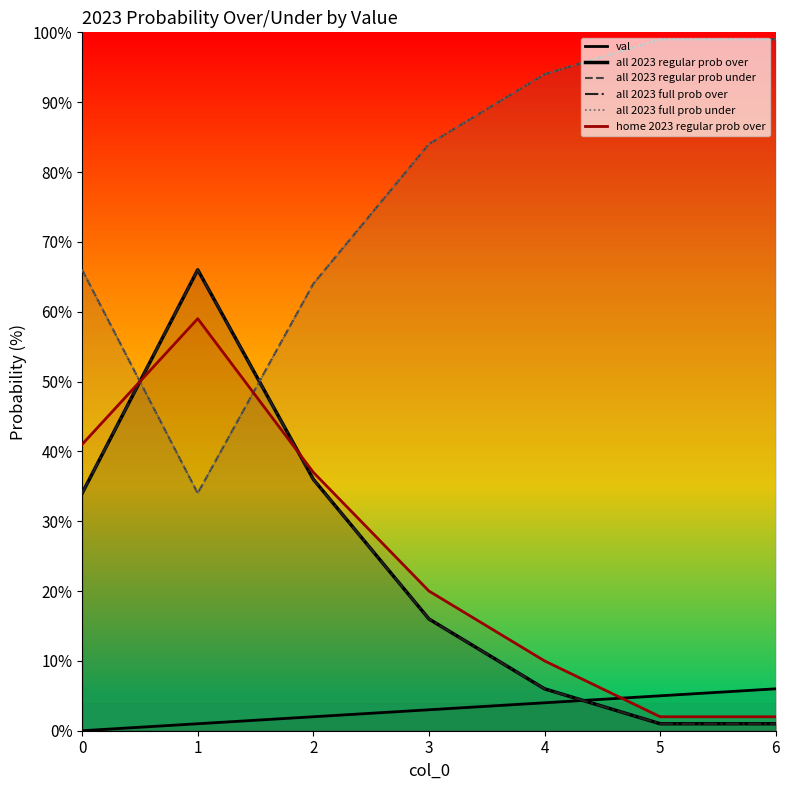

True or false: all 2023 full prob over has more than 0 points higher than both neighbors.

True